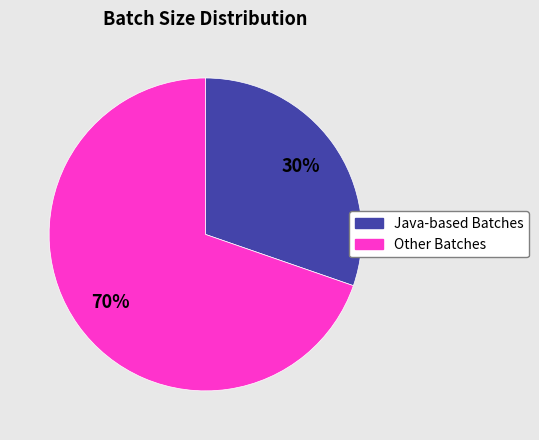

Is there a majority slice in this chart?

Yes